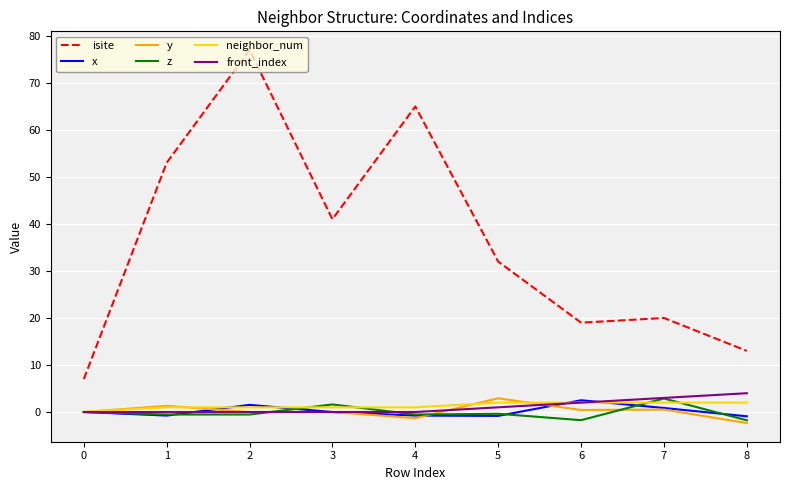

What is the difference between the second highest and minimum values in the y series?

3.7